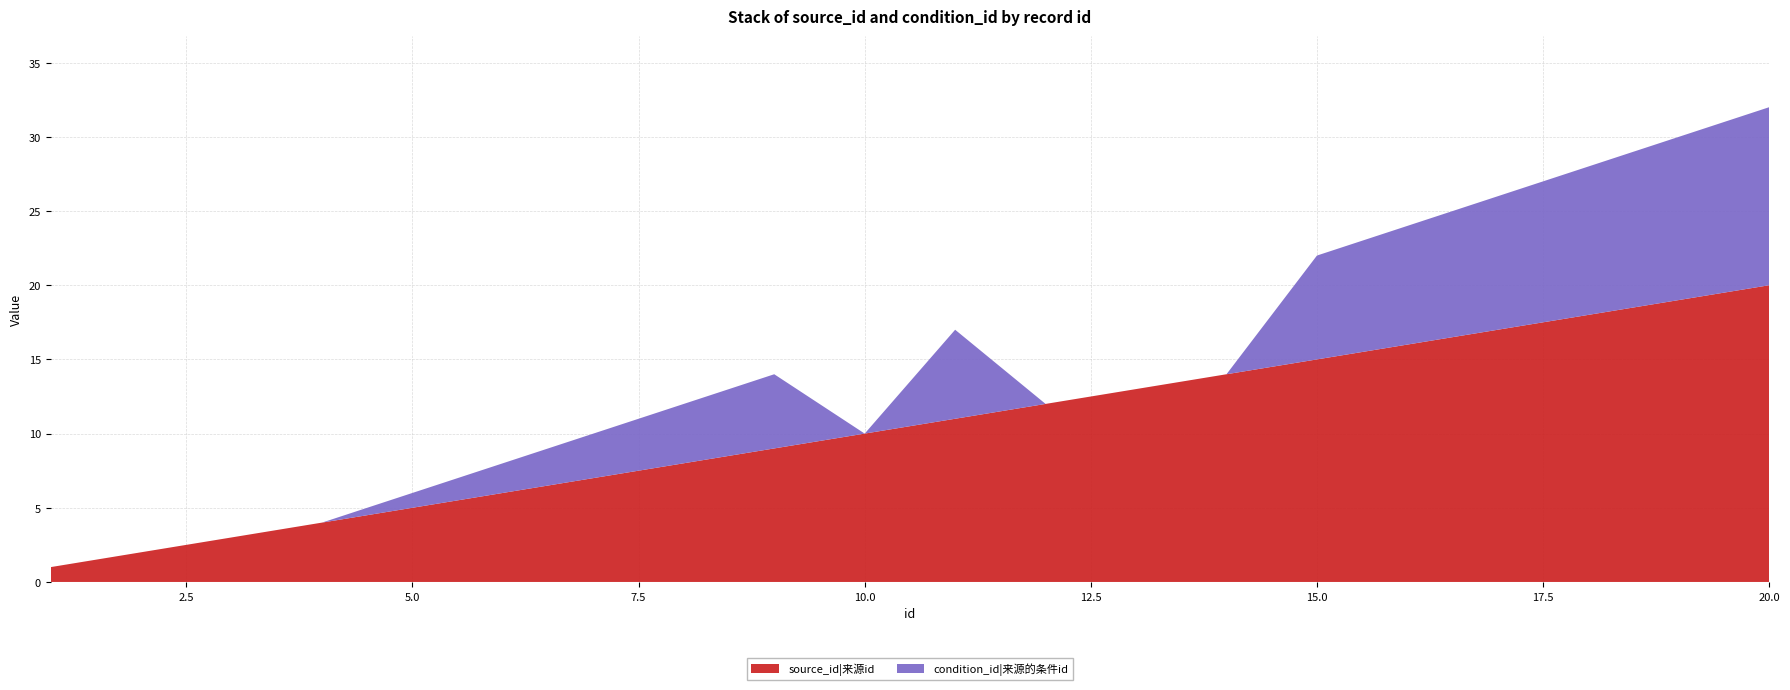

Reading left to right, what are all the values shown in this chart?

source_id: 1	2	3	4	5	6	7	8	9	10	11	12	13	14	15	16	17	18	19	20
condition_id: 0	0	0	0	1	2	3	4	5	0	6	0	0	0	7	8	9	10	11	12